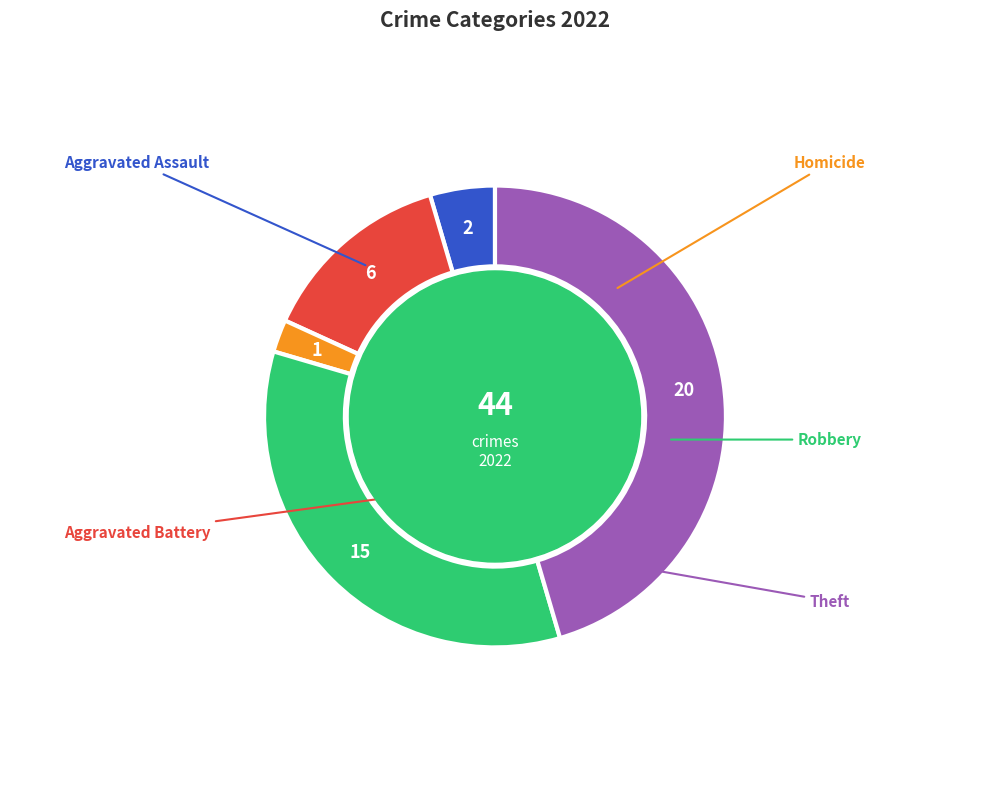

Is there a majority slice in this chart?

No